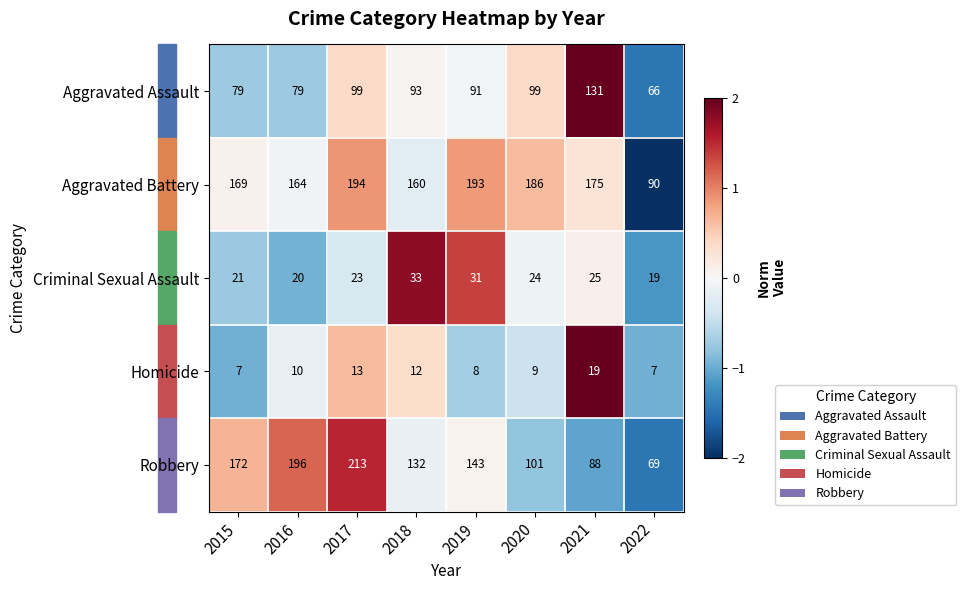

The value of Criminal Sexual Assault at 2019 is 47. True or false?

False